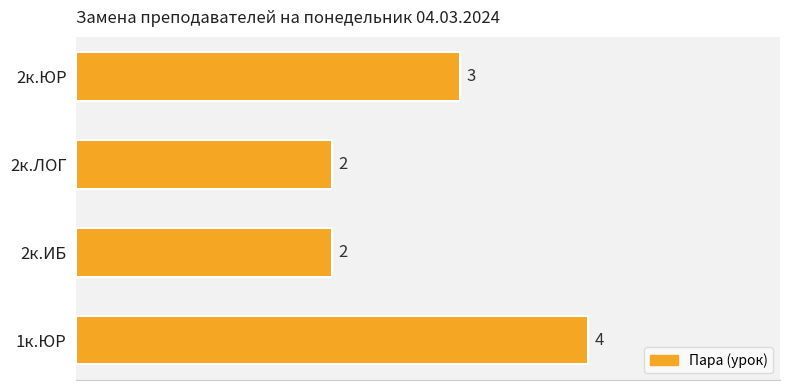

The value at 2к.ЛОГ is 3. True or false?

False